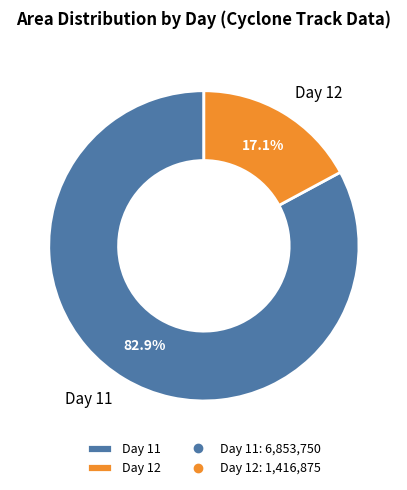

To the nearest percent, what is the difference between the largest and smallest slice percentages?

66%